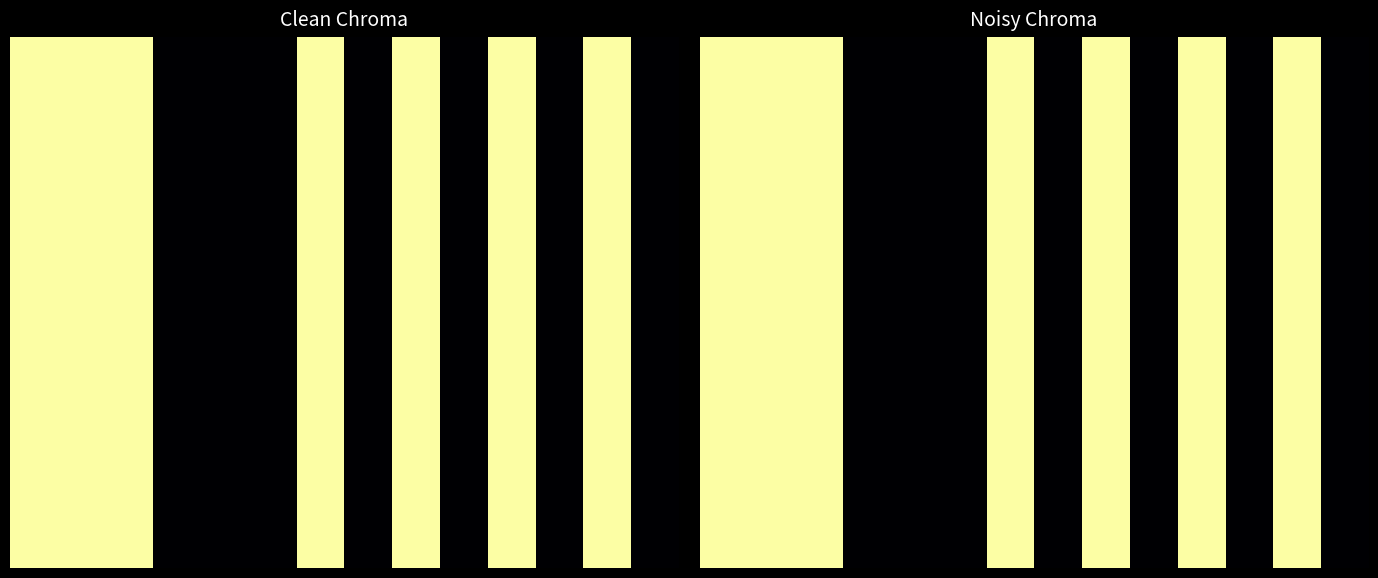

What is the greatest value displayed?

2